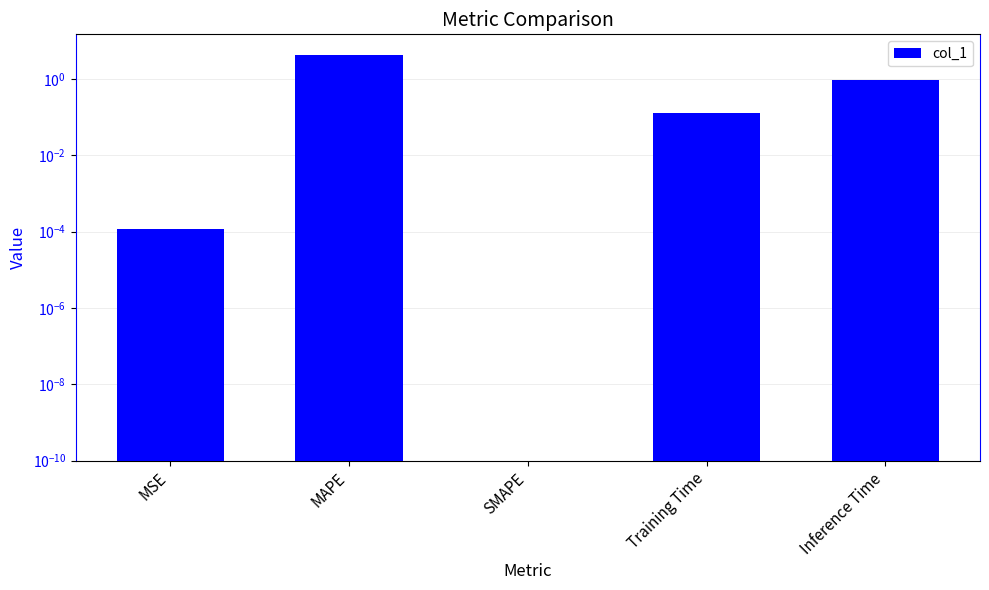

What is the change in value from MSE to Inference Time?

+0.9